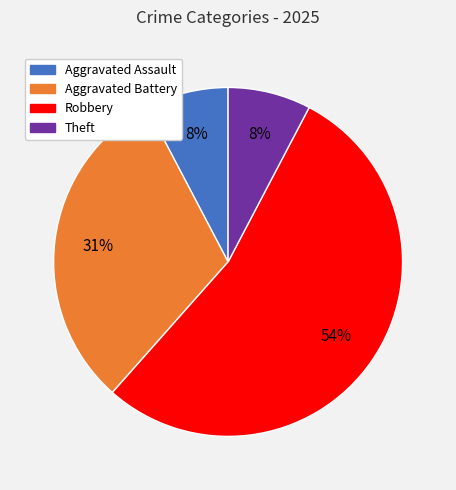

To the nearest percent, what is the average slice percentage?

25%